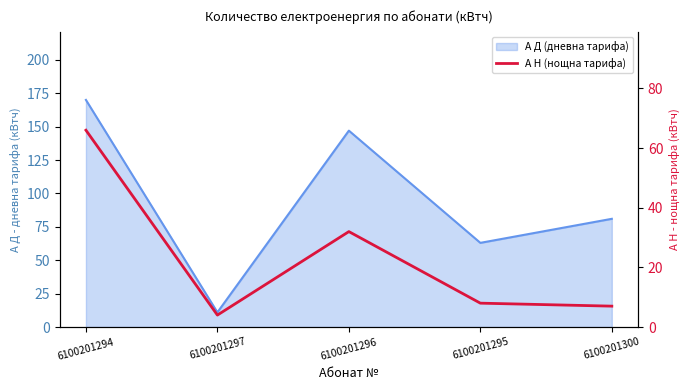

Rank the categories by value from highest to lowest.

6100201294, 6100201296, 6100201295, 6100201300, 6100201297